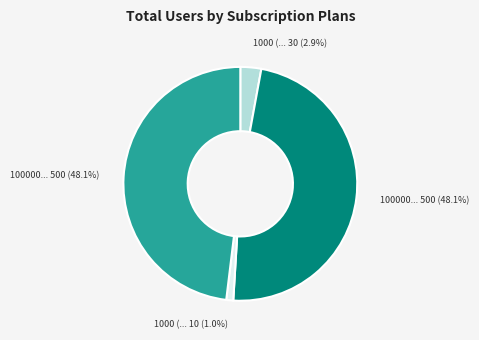

To the nearest percent, what is the difference between the largest and smallest slice percentages?

47%